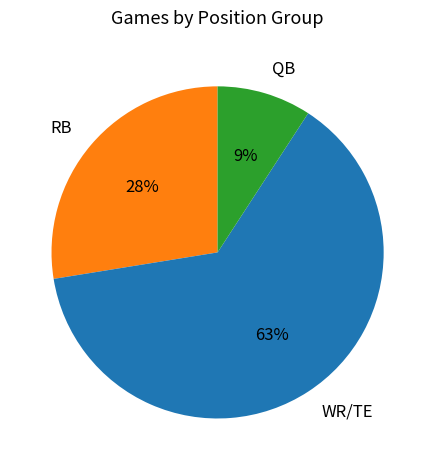

Is there any slice that represents more than half of the pie?

Yes